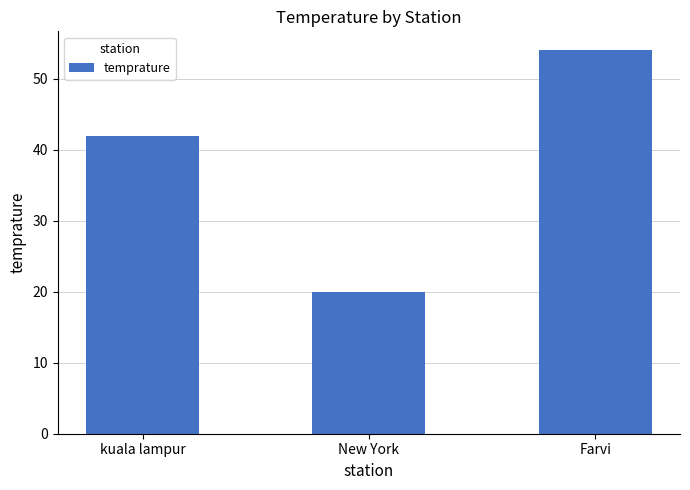

What is the average value?

39